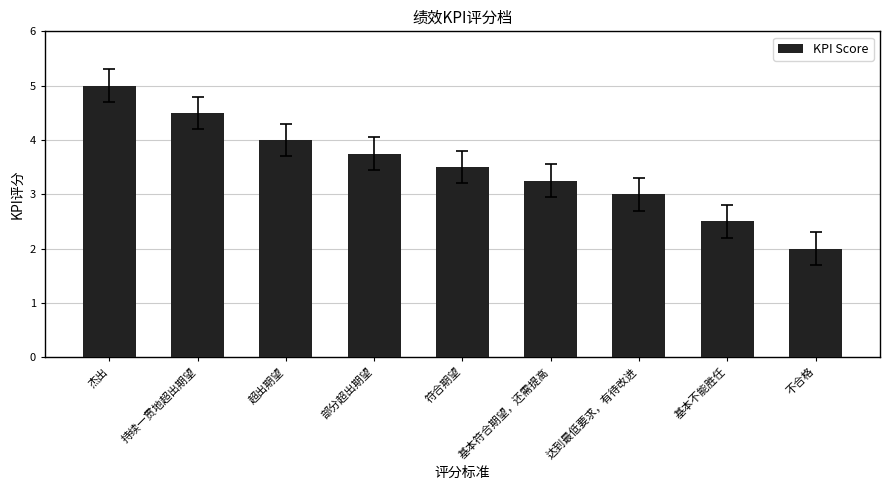

Are the bars horizontal?

No